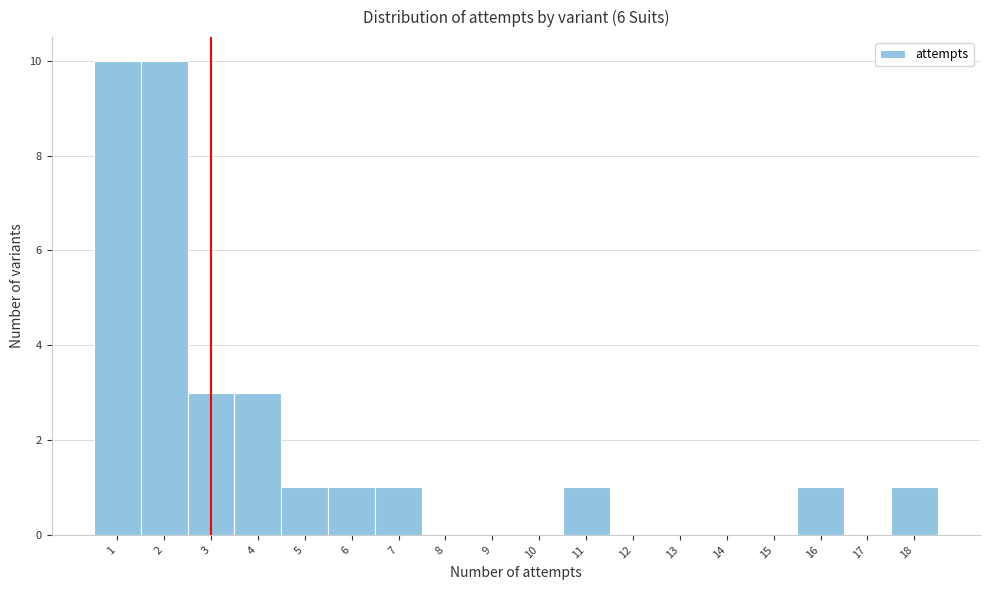

Reading left to right, transcribe this chart: for each bar, give the range it covers on the x-axis and its height. The values are not printed on the chart, so give them approximately, as read against the axis.

0.5 to 1.5: 10
1.5 to 2.5: 10
2.5 to 3.5: 3
3.5 to 4.5: 3
4.5 to 5.5: 1
5.5 to 6.5: 1
6.5 to 7.5: 1
7.5 to 8.5: 0
8.5 to 9.5: 0
9.5 to 10.5: 0
10.5 to 11.5: 1
11.5 to 12.5: 0
12.5 to 13.5: 0
13.5 to 14.5: 0
14.5 to 15.5: 0
15.5 to 16.5: 1
16.5 to 17.5: 0
17.5 to 18.5: 1